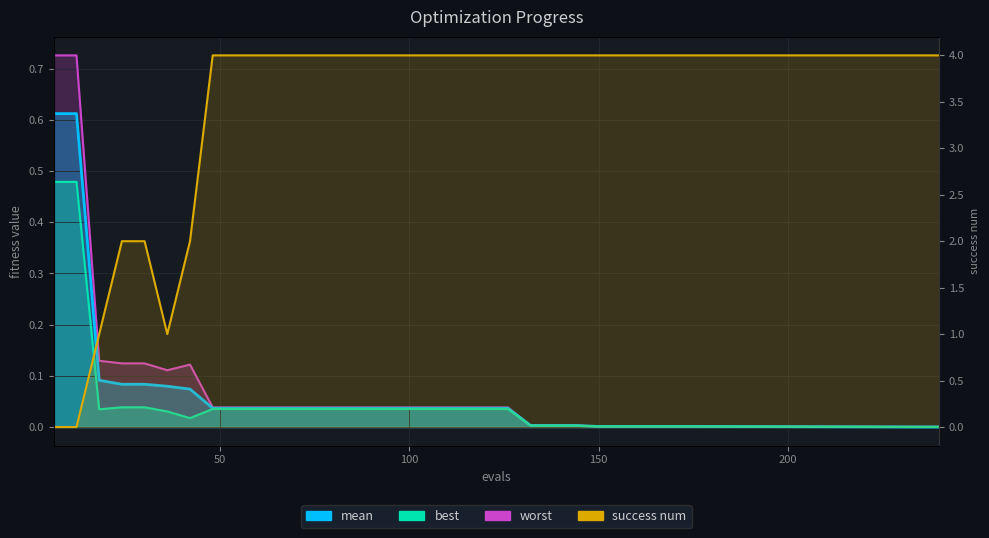

How many lines are shown in the chart?

4